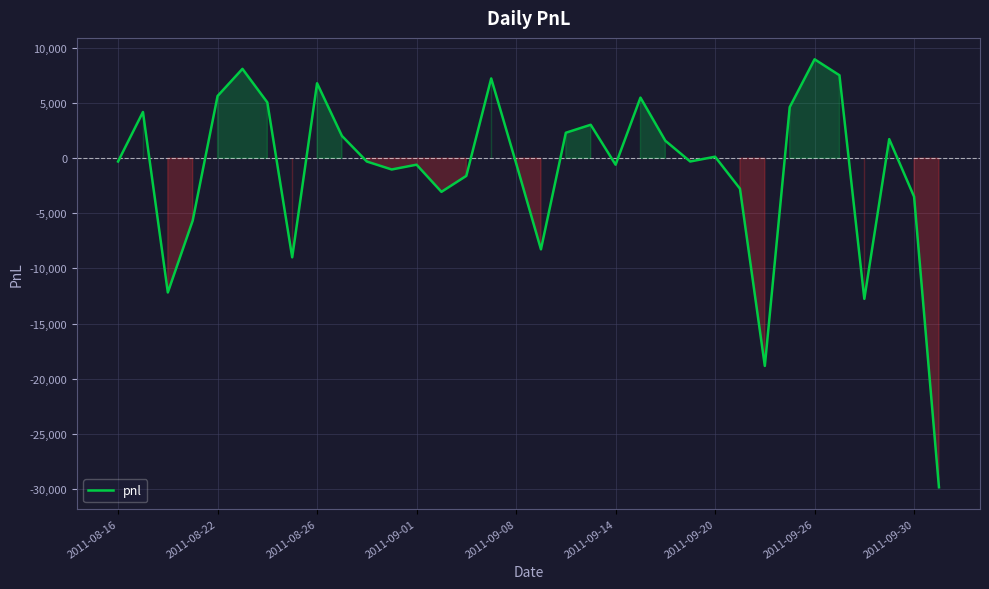

What is the minimum value shown in the chart?

-29870